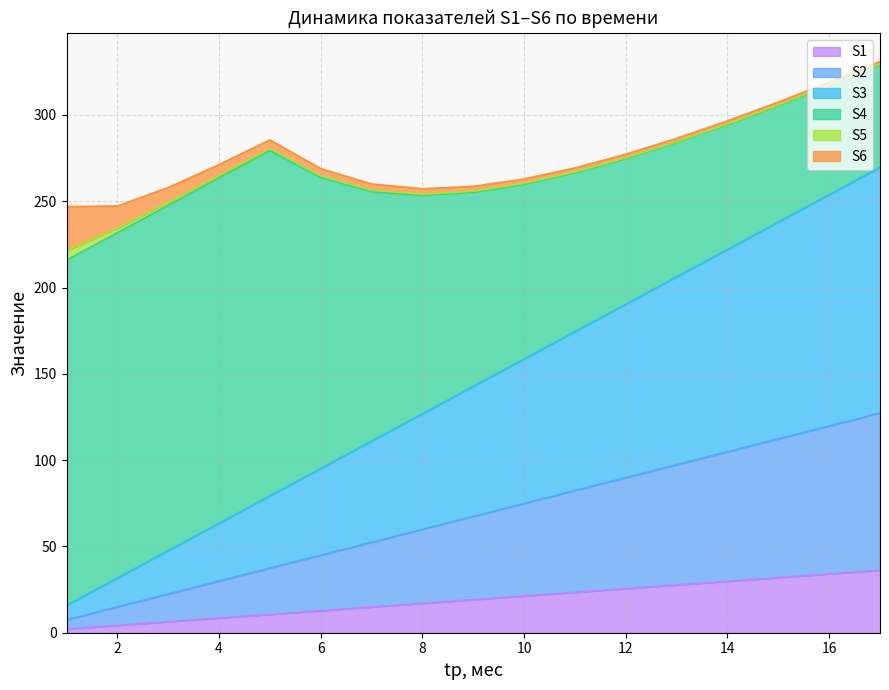

Read the S1 value at 17.

36.2